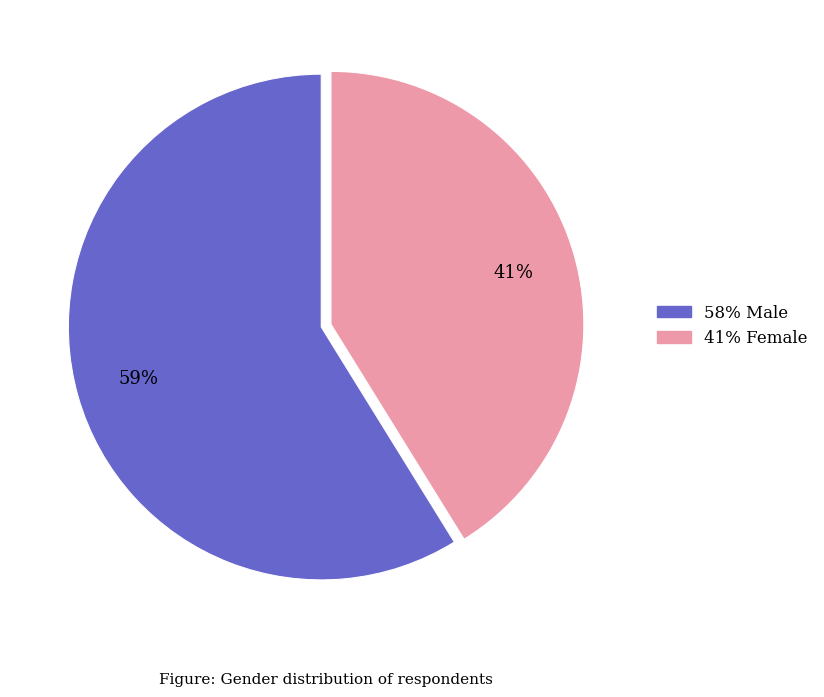

Count the number of slices in the pie.

2